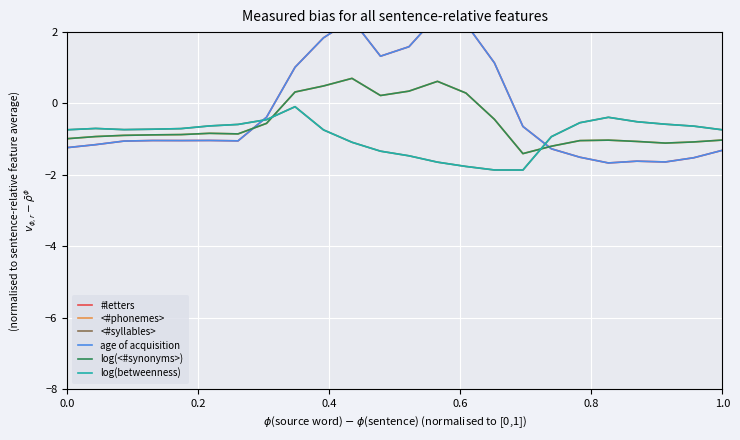

What is the sum of all log(betweenness) values?

-21.5